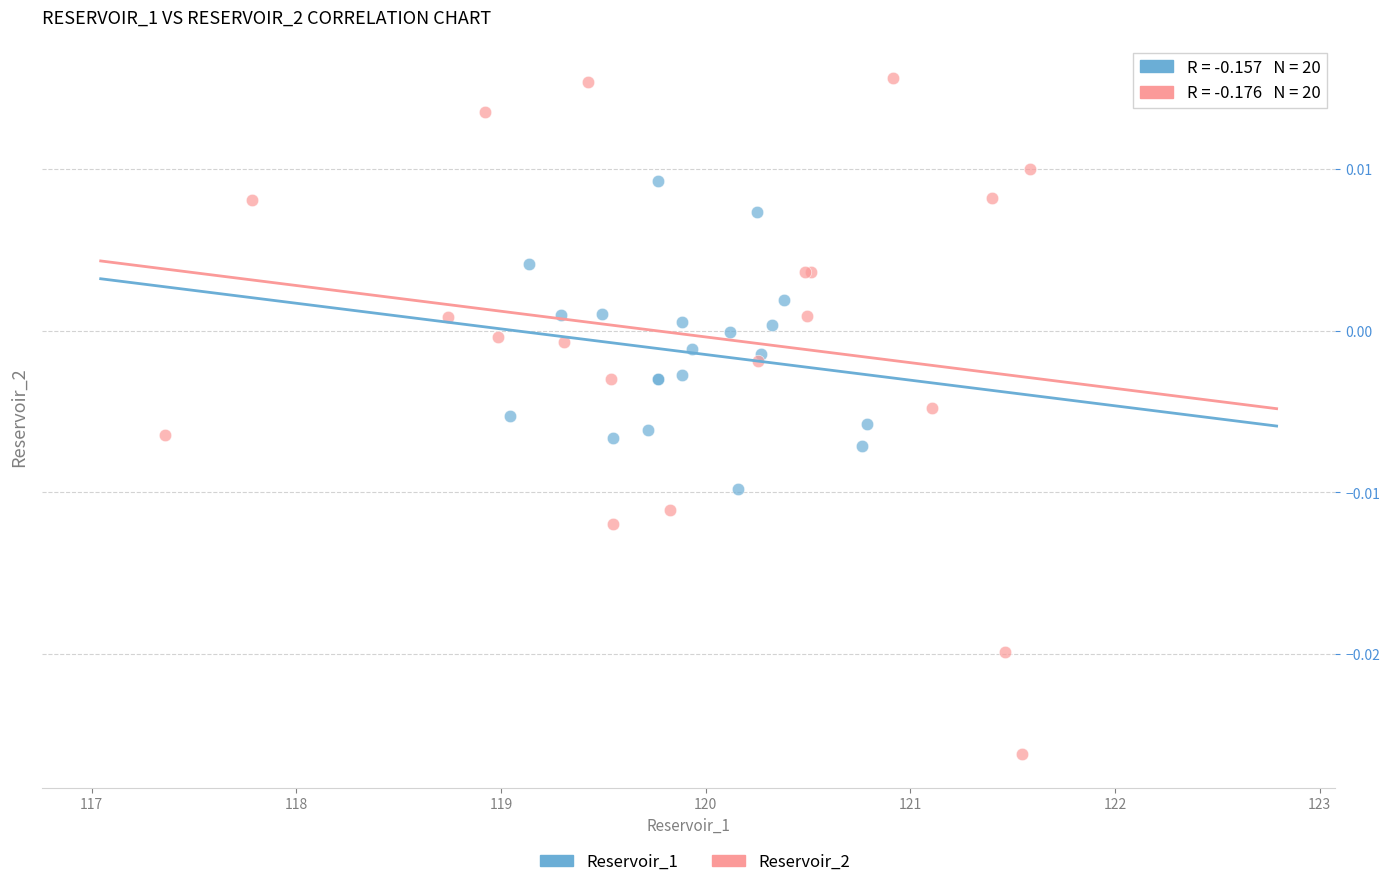

Which series contains the lowest Y value?

Reservoir_2